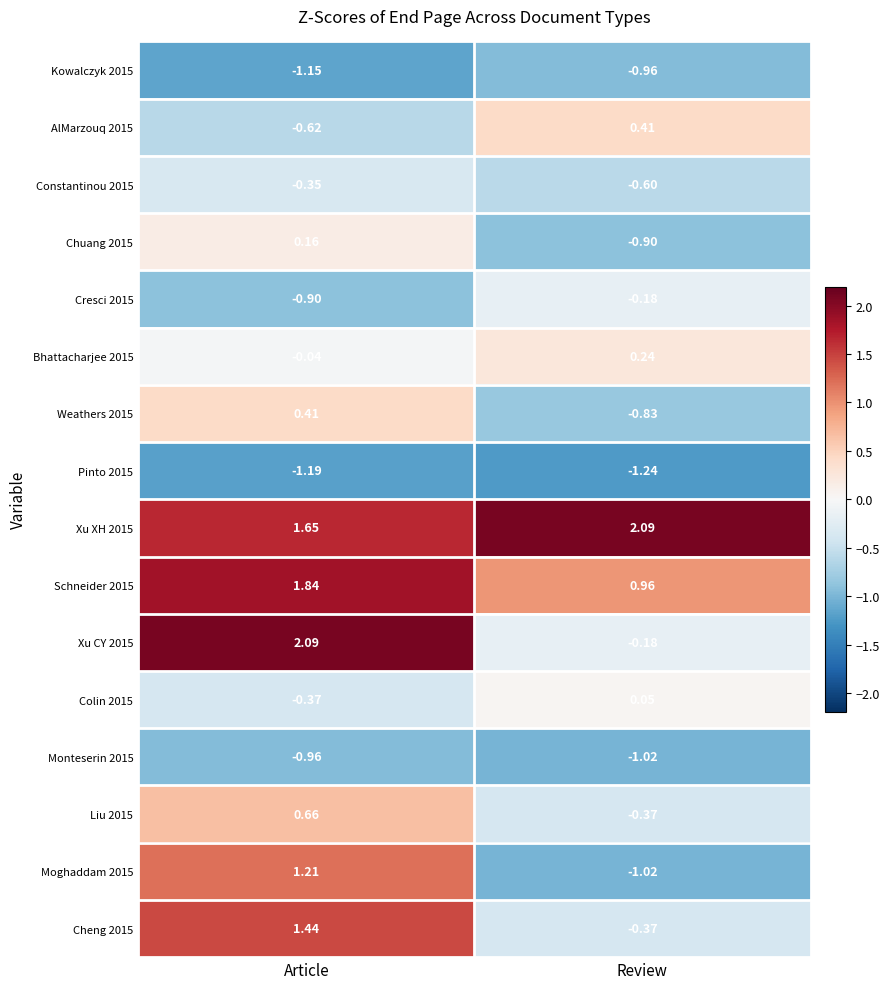

At which label does Moghaddam 2015 reach its peak?

Article